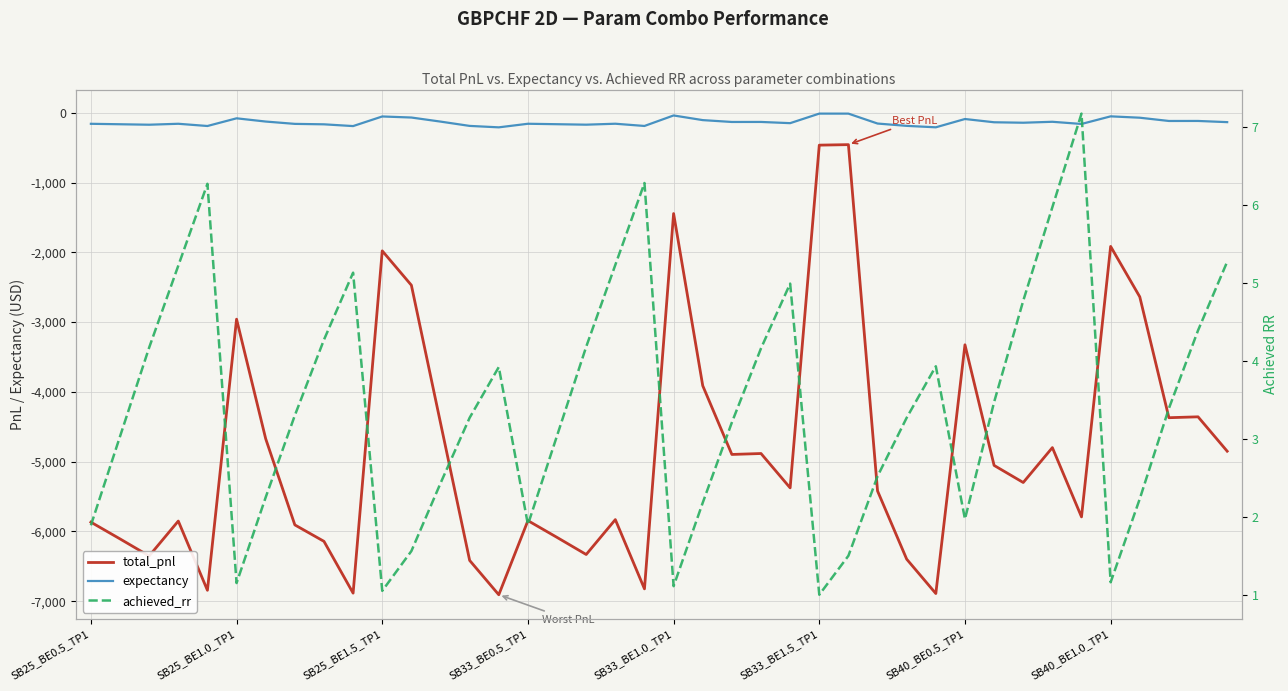

What is the difference between the second highest and minimum values in the total_pnl series?

6443.1